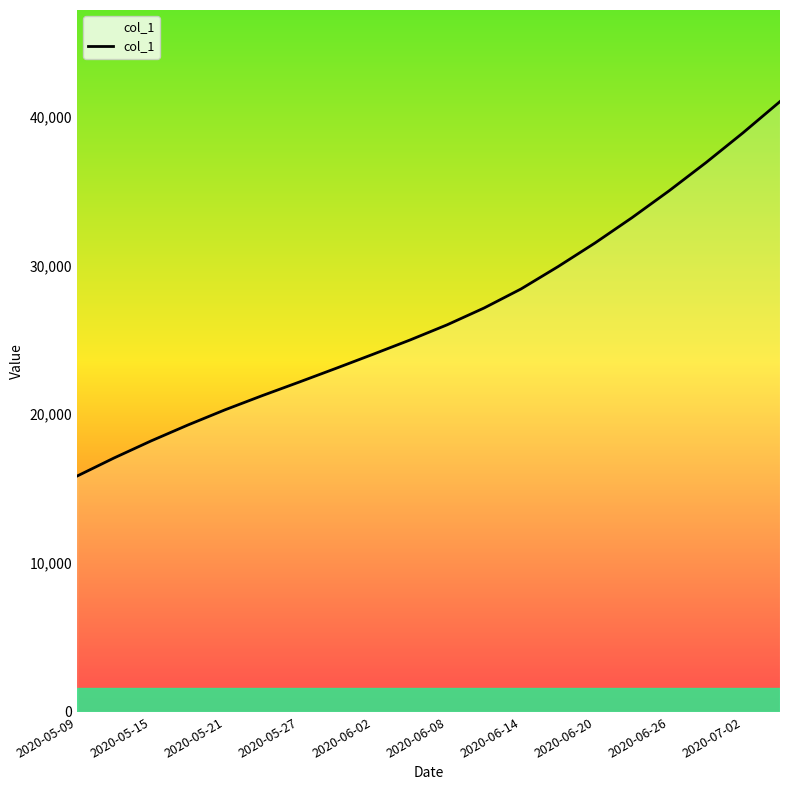

What is the greatest value displayed?

41000.0